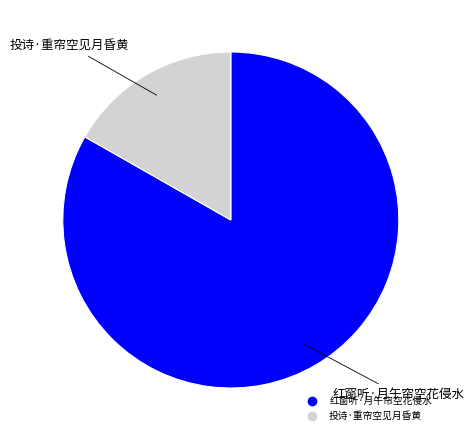

Which has a higher value, 投诗·重帘空见月昏黄 or 红窗听·月午帘空花侵水?

红窗听·月午帘空花侵水